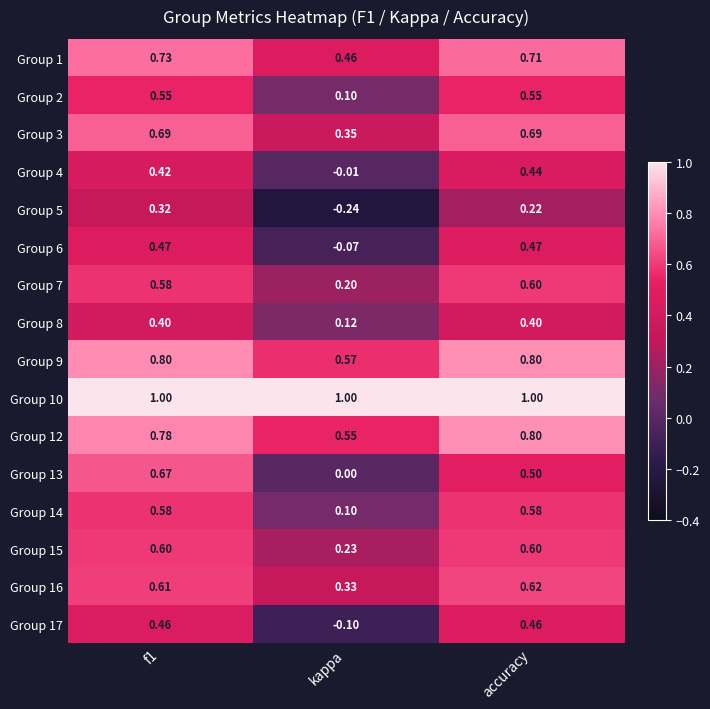

Where is Group 17 nearest to the value 0?

kappa